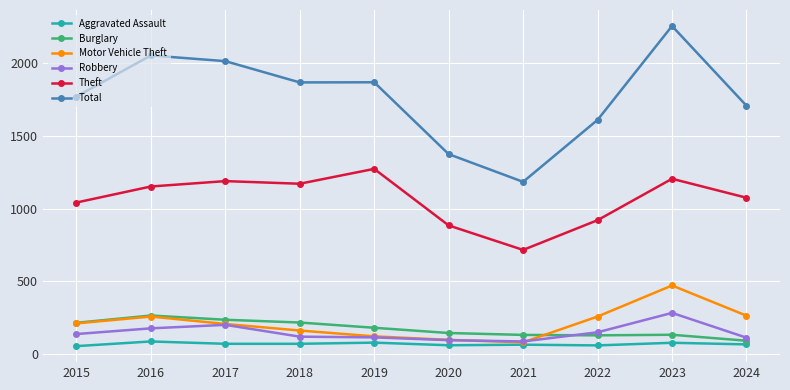

True or false: Theft and Total cross at least once.

False